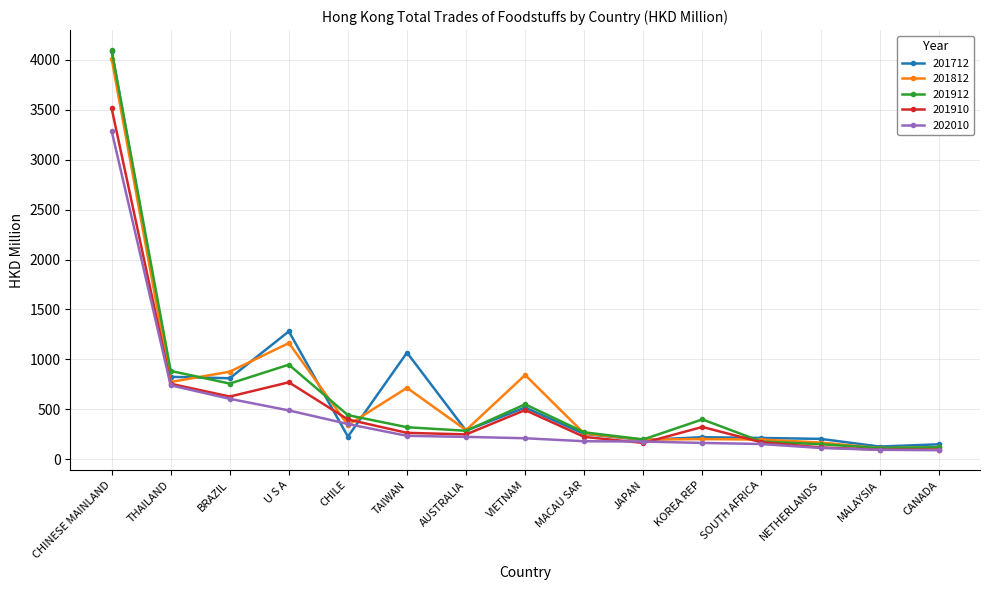

At how many categories does at least one series exceed 3834?

1